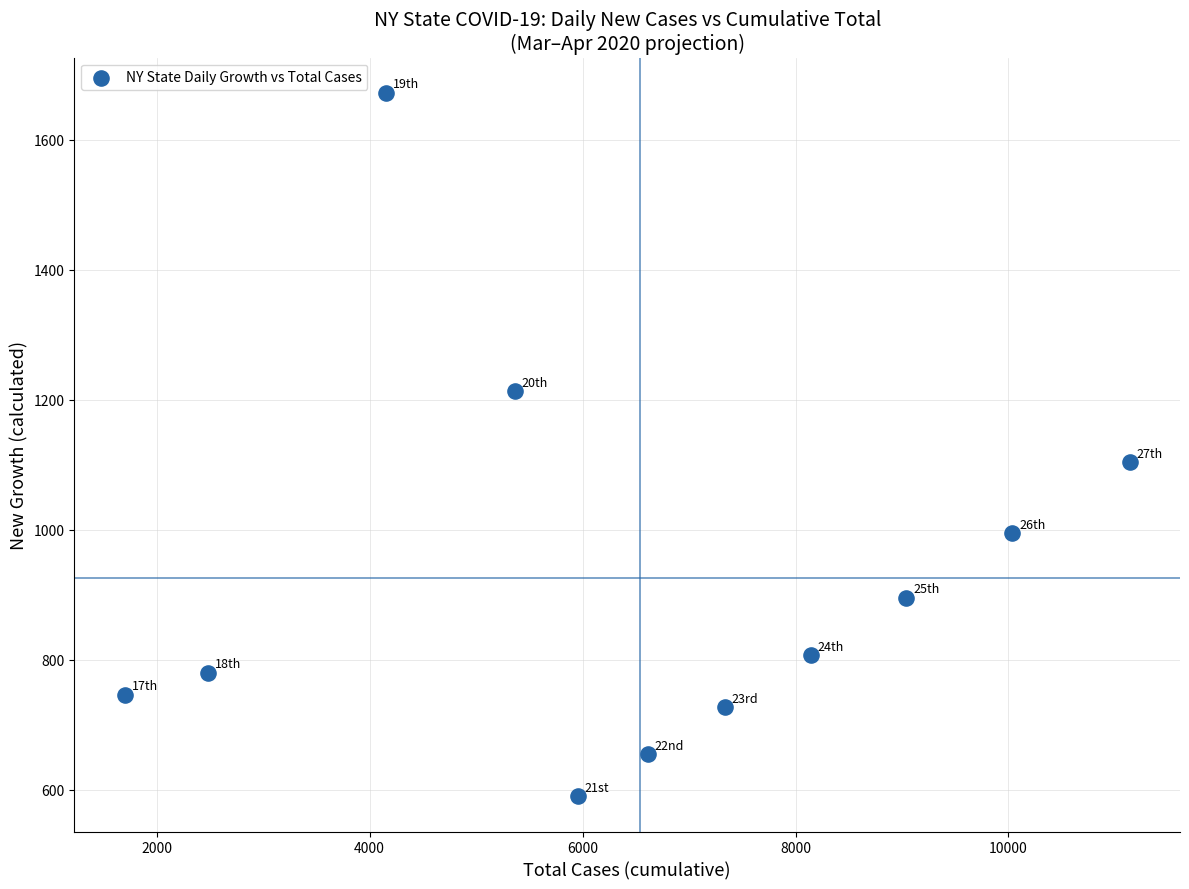

What is the range of X values (max minus min)?

9439.0